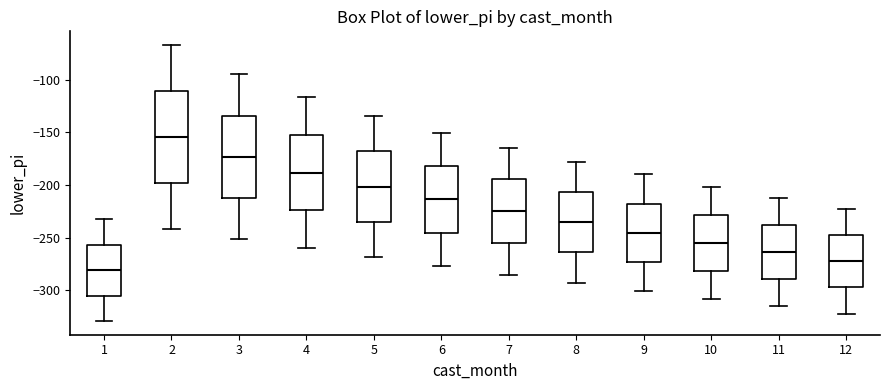

Reading left to right, transcribe this box plot: for each box, give where its median line is, the range the box spans, and where its two whiskers end, as read against the y-axis. The values are not printed on the chart, so give them approximately, as read against the axis.

1: median -280, box -305 to -255, whiskers -330 to -235
2: median -155, box -200 to -110, whiskers -240 to -65
3: median -175, box -210 to -135, whiskers -250 to -95
4: median -190, box -225 to -150, whiskers -260 to -115
5: median -200, box -235 to -170, whiskers -270 to -135
6: median -215, box -245 to -180, whiskers -275 to -150
7: median -225, box -255 to -195, whiskers -285 to -165
8: median -235, box -265 to -205, whiskers -295 to -180
9: median -245, box -275 to -220, whiskers -300 to -190
10: median -255, box -280 to -230, whiskers -310 to -200
11: median -265, box -290 to -240, whiskers -315 to -215
12: median -275, box -295 to -250, whiskers -320 to -225